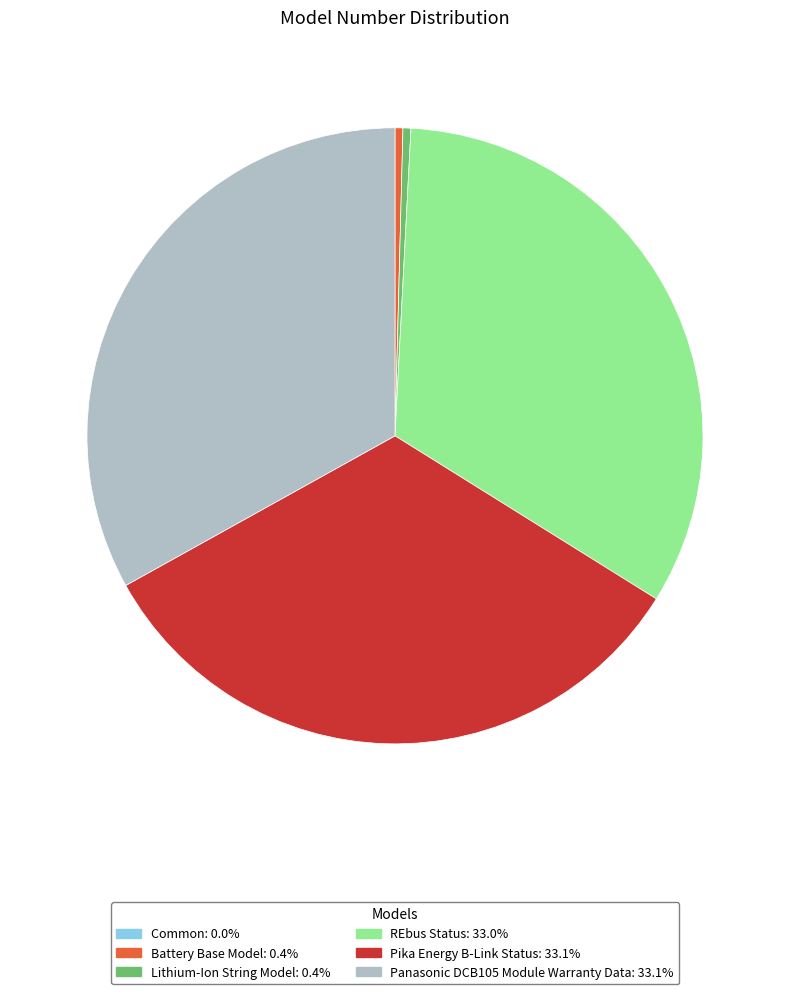

Approximately how many times larger is the value at REbus Status: 33.0% compared to Battery Base Model: 0.4%?

80.1